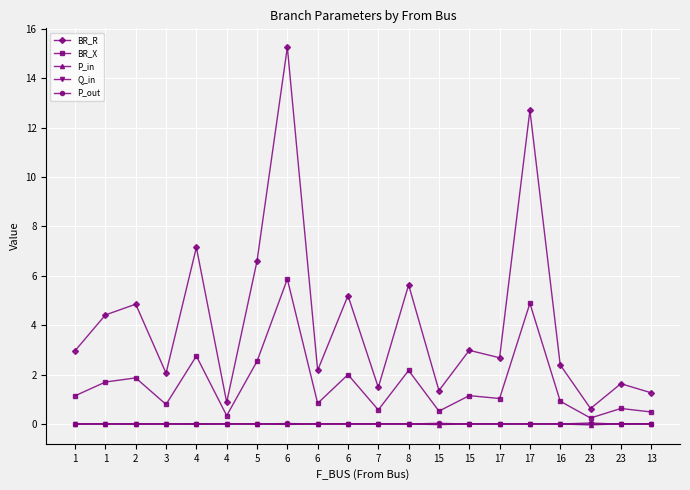

How many categories are shown in the chart?

20